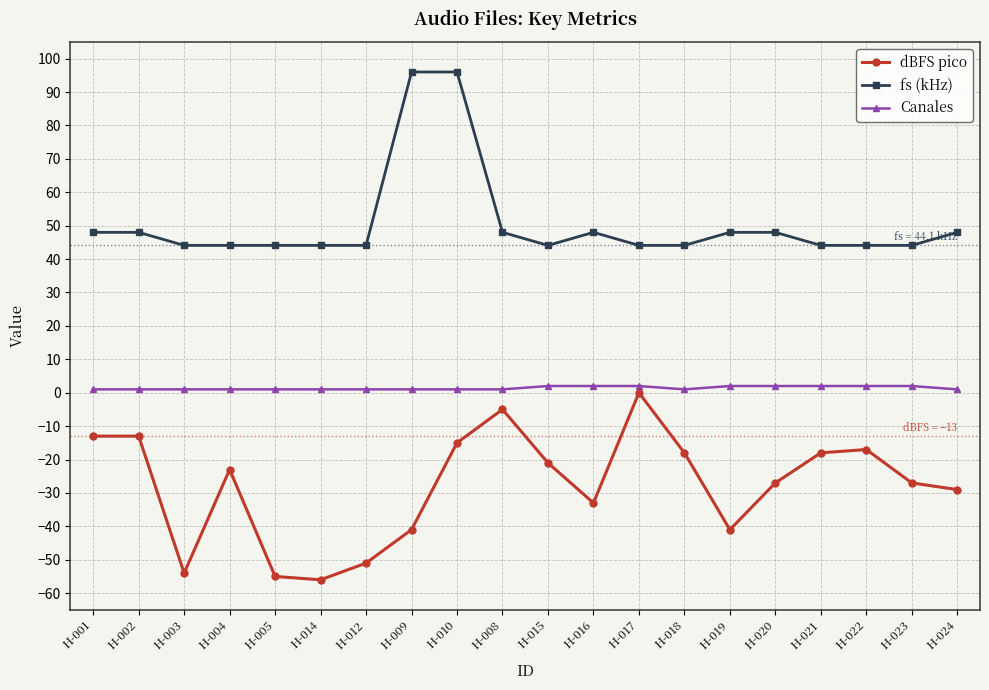

Rank the series by their average value, from lowest to highest.

dBFS pico, Canales, fs (kHz)